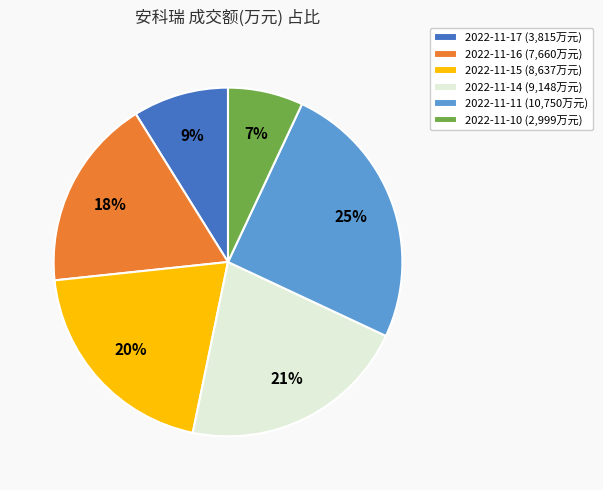

True or false: 2022-11-15 accounts for 27% of the total.

False